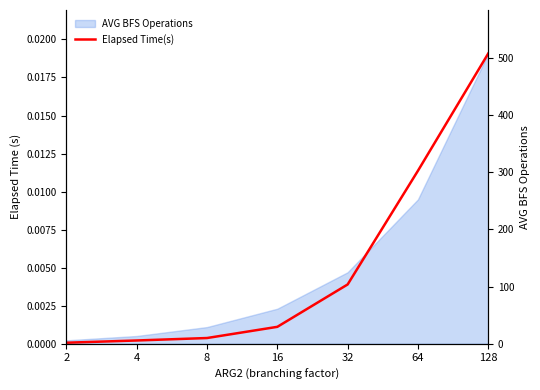

List the labels in order of value, largest first.

128, 64, 32, 16, 8, 4, 2